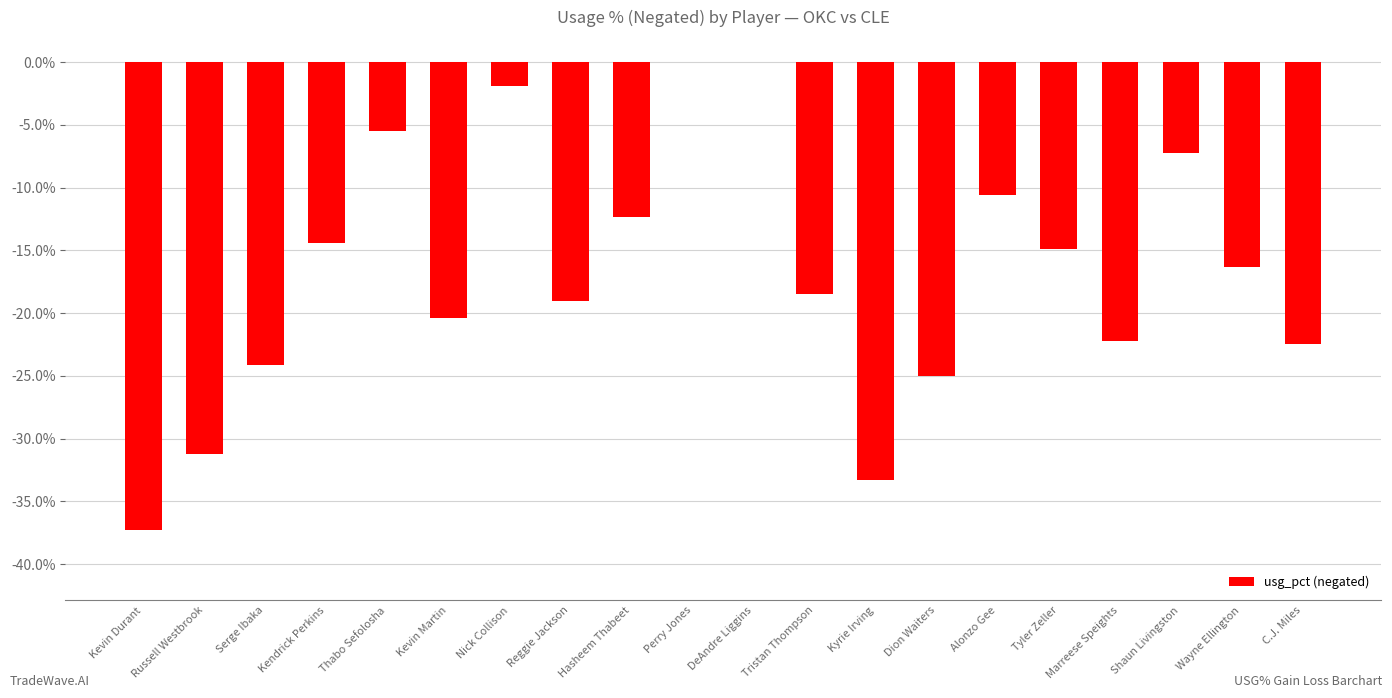

What is the change in value from Kendrick Perkins to Kevin Martin?

-6.0